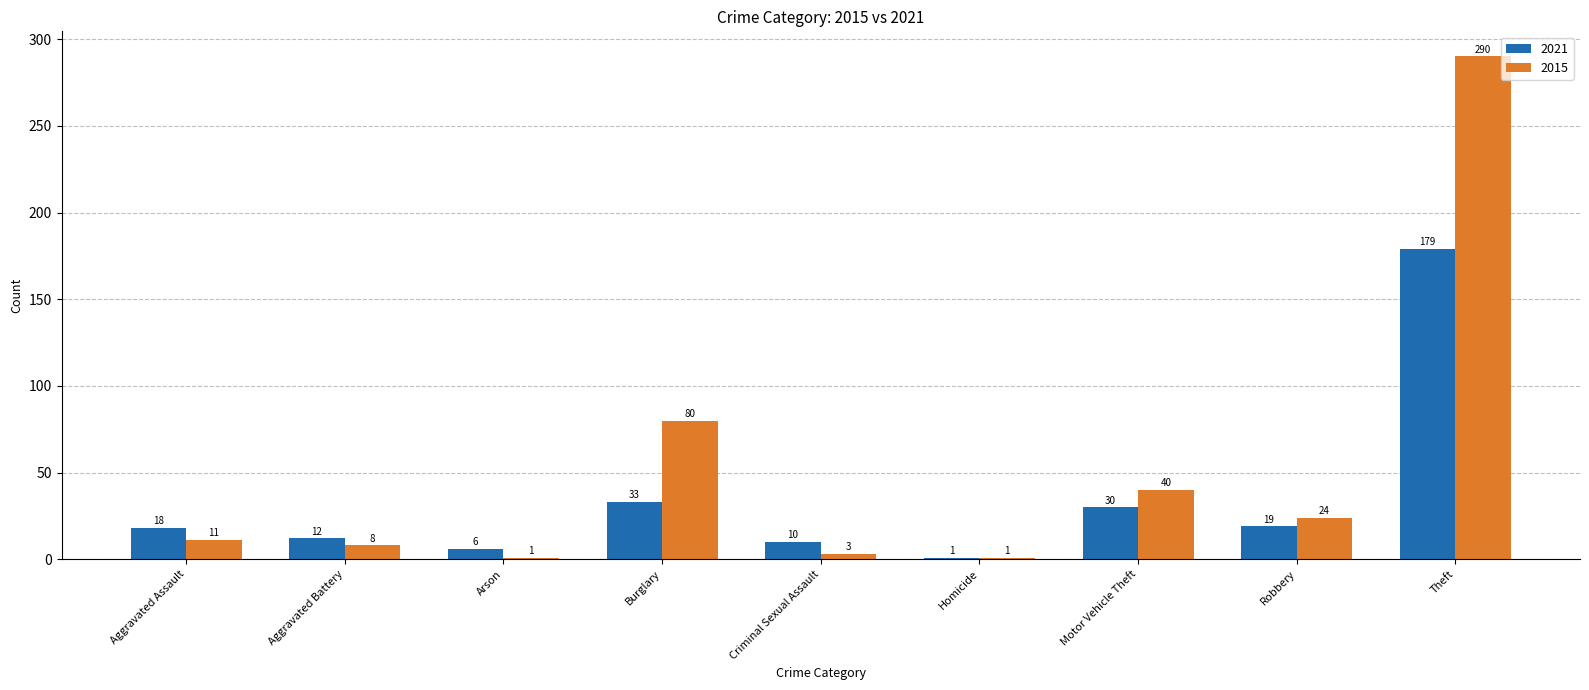

Where is 2015 nearest to the value 145?

Burglary